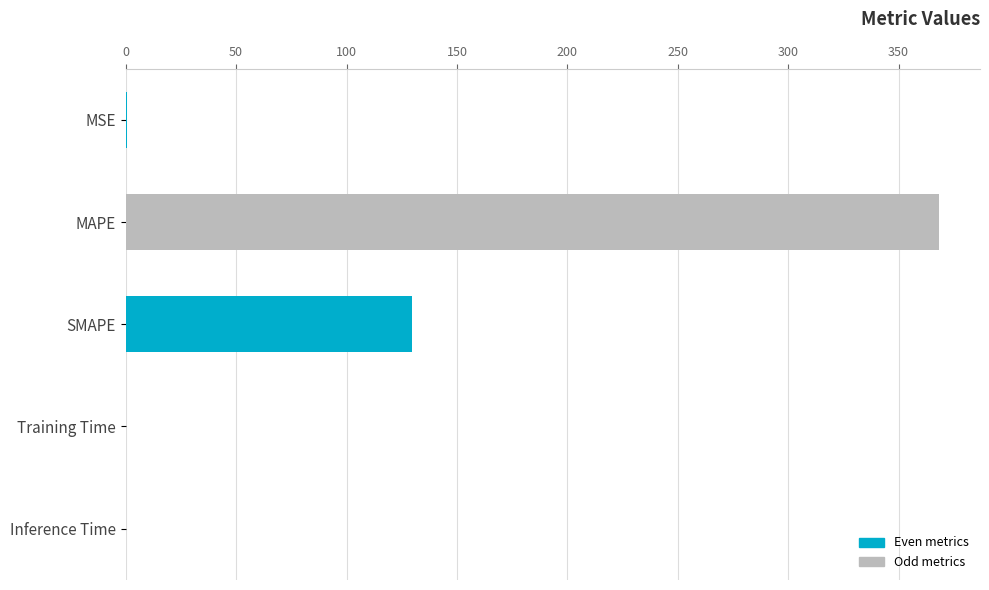

At which label is the value closest to 184?

SMAPE